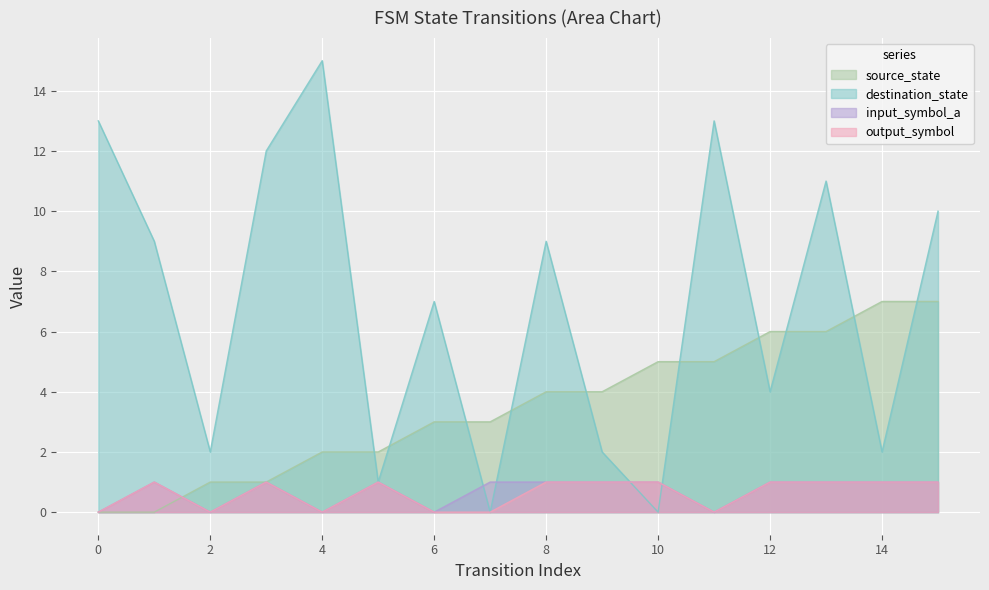

Between 7 and 5, which is larger?

7